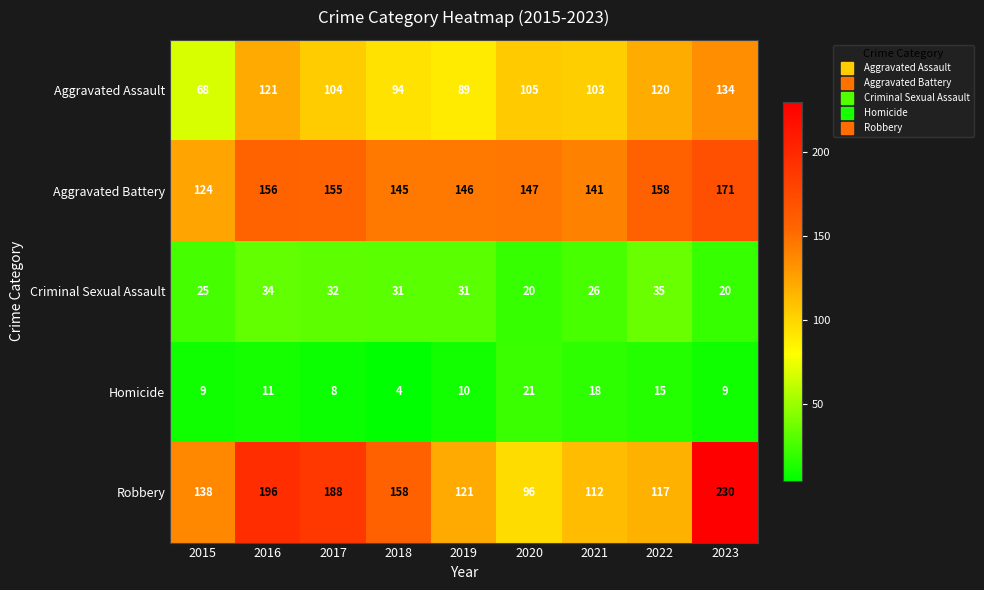

What is the difference between the maximum and minimum values in the Robbery series?

134